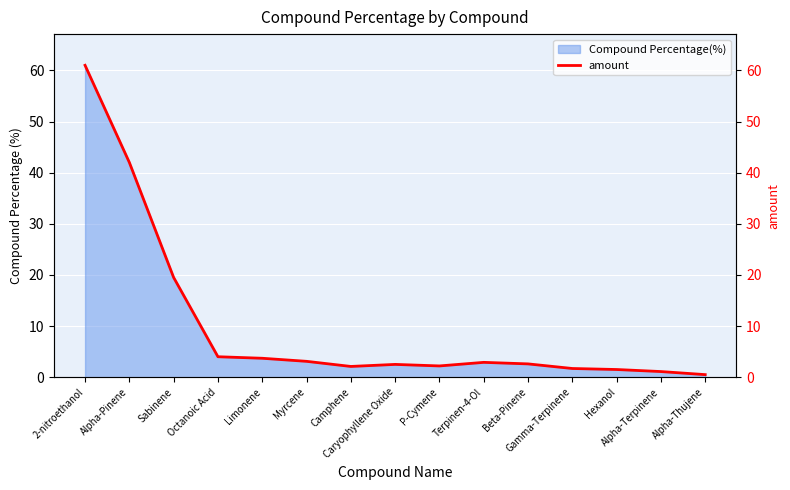

True or false: the data shows 4.0 at Octanoic Acid.

True